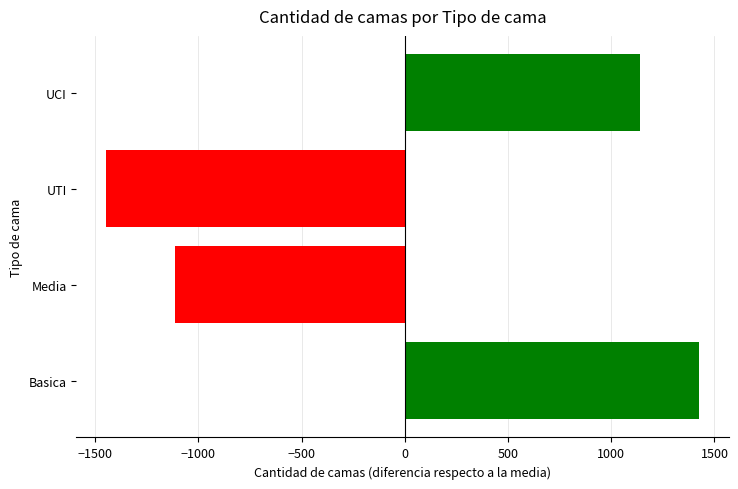

Is it true that the value at Media is -1689?

False